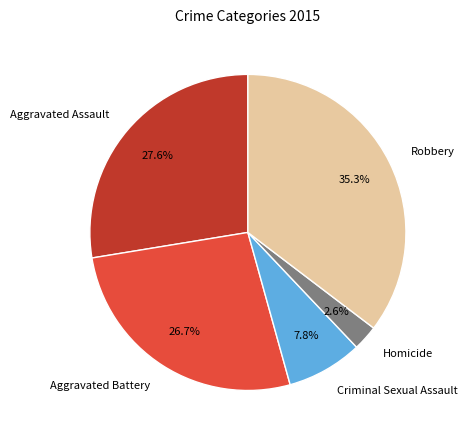

What portion of the pie excludes Aggravated Assault?

72.4%